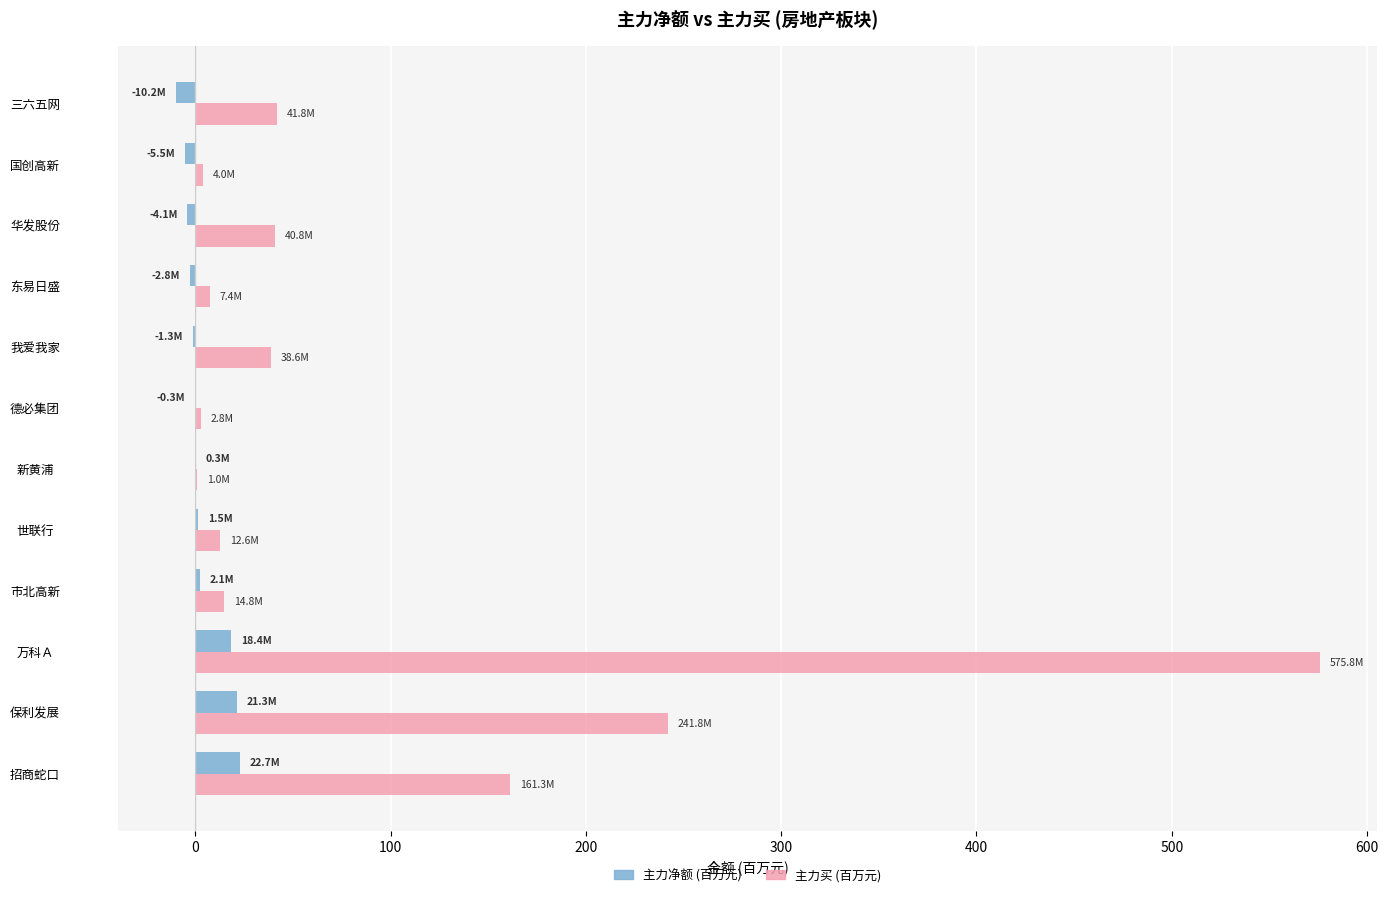

What is the greatest value displayed?

575.8